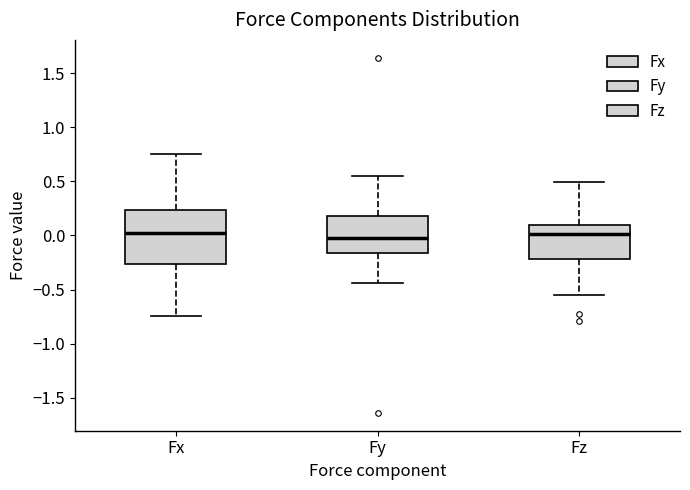

Reading left to right, read every box against the y-axis: the position of its median line, the range the box covers, and the ends of its whiskers. The values are not printed on the chart, so give them approximately, as read against the axis.

Fx: median 0.05, box -0.25 to 0.25, whiskers -0.75 to 0.75
Fy: median 0.00, box -0.15 to 0.20, whiskers -0.45 to 0.55
Fz: median 0.00, box -0.20 to 0.10, whiskers -0.55 to 0.50